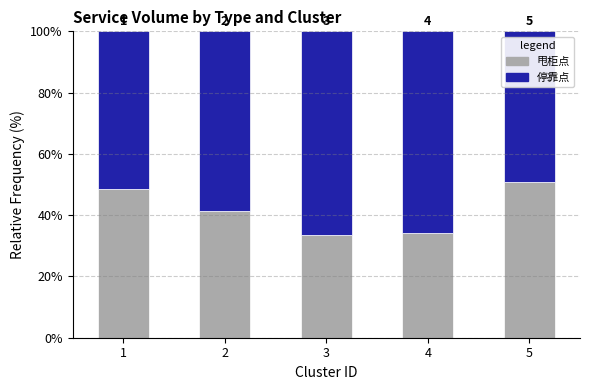

Are the bars horizontal?

No